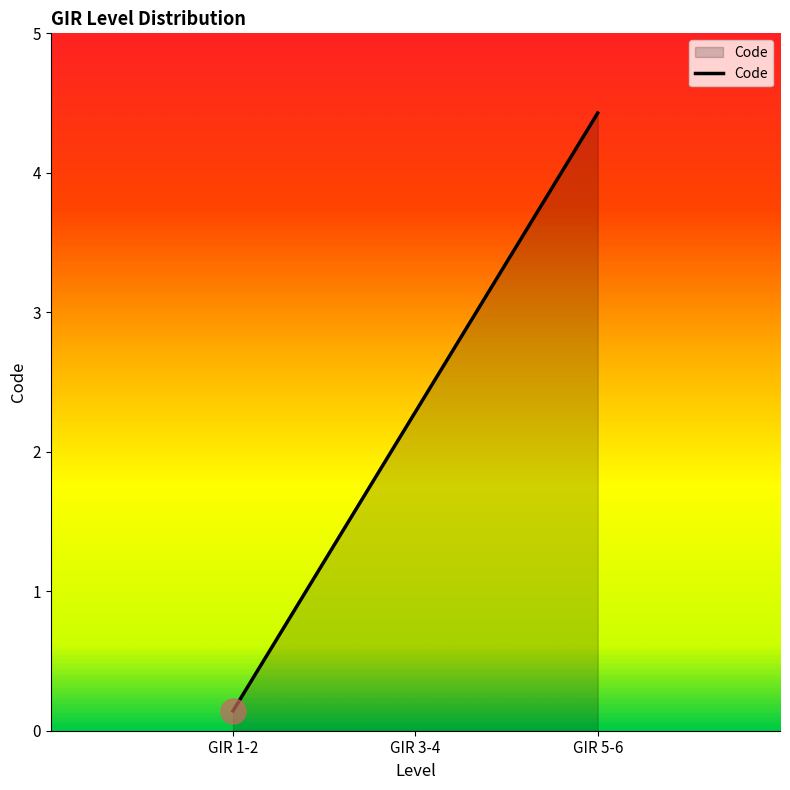

Where is the data nearest to the value 1?

GIR 3-4